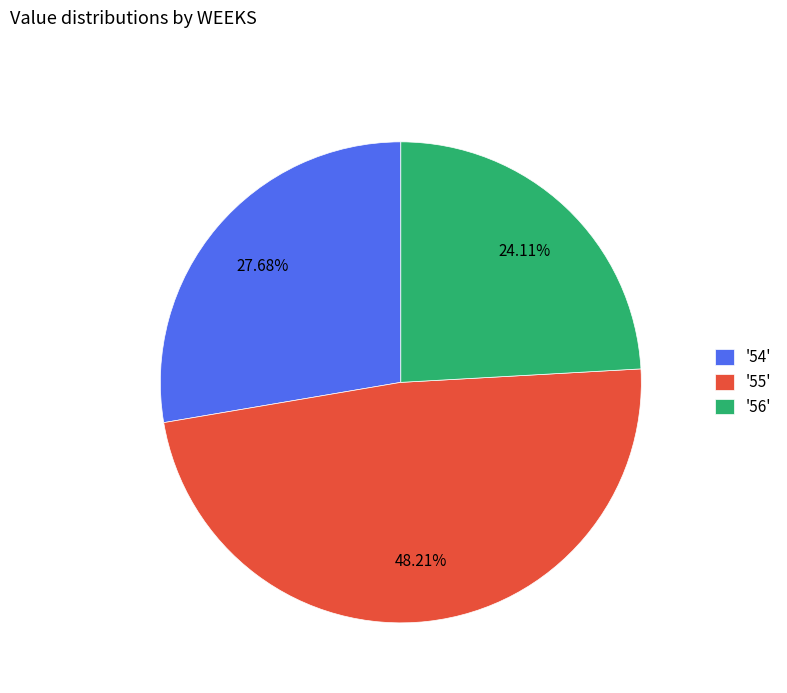

Rank the categories by value from lowest to highest.

'56', '54', '55'